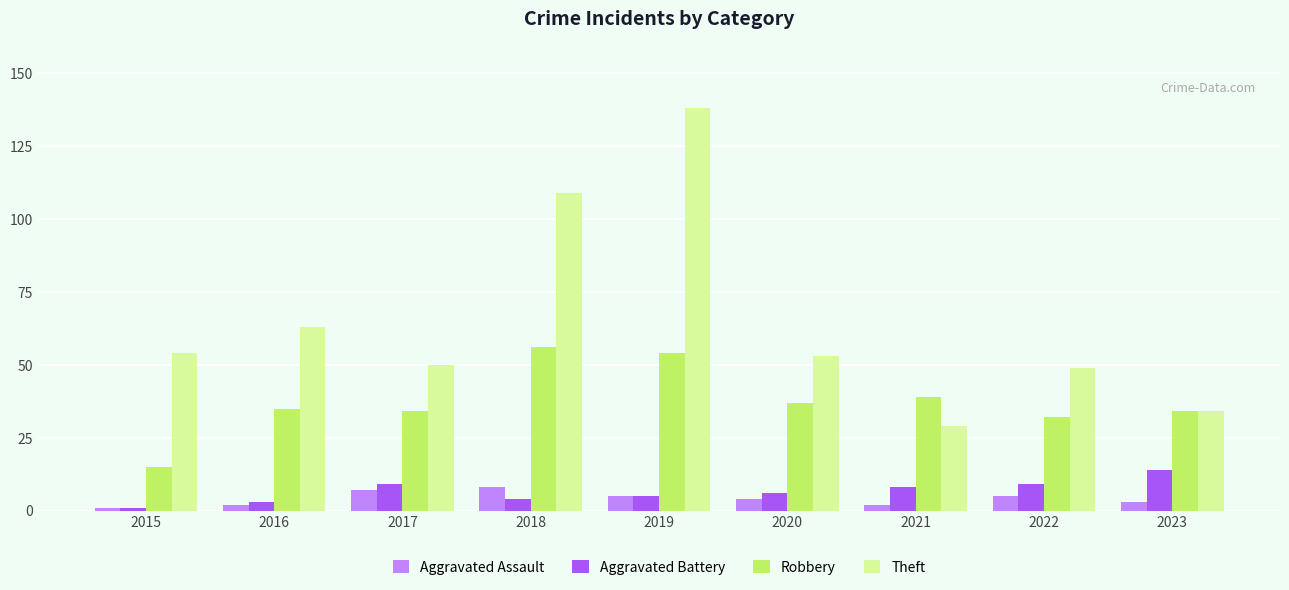

Reading left to right, what are all the values shown in this chart?

Aggravated Assault: 1	2	7	8	5	4	2	5	3
Aggravated Battery: 1	3	9	4	5	6	8	9	14
Robbery: 15	35	34	56	54	37	39	32	34
Theft: 54	63	50	109	138	53	29	49	34